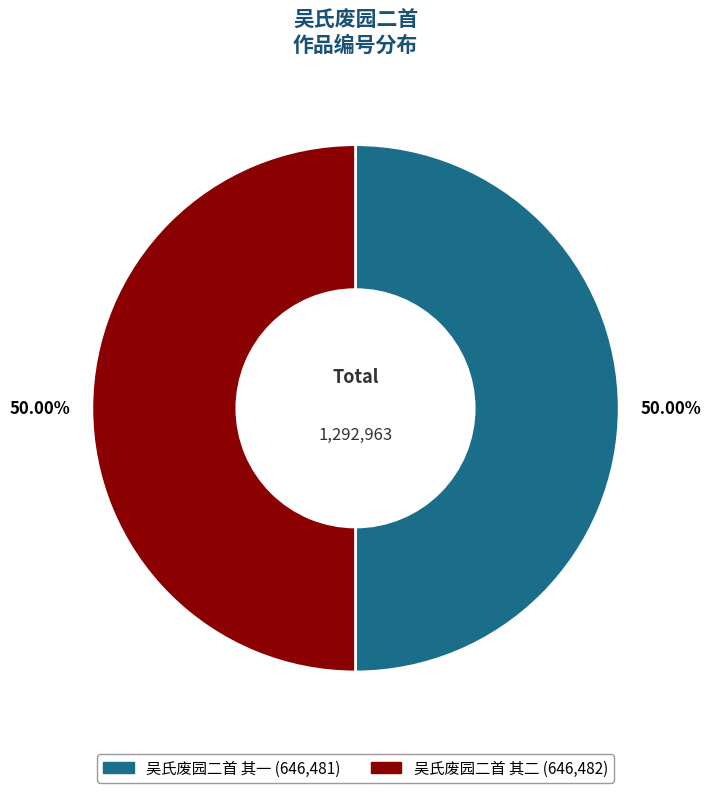

What percentage is the 吴氏废园二首 其二 slice, to the nearest percent?

50%